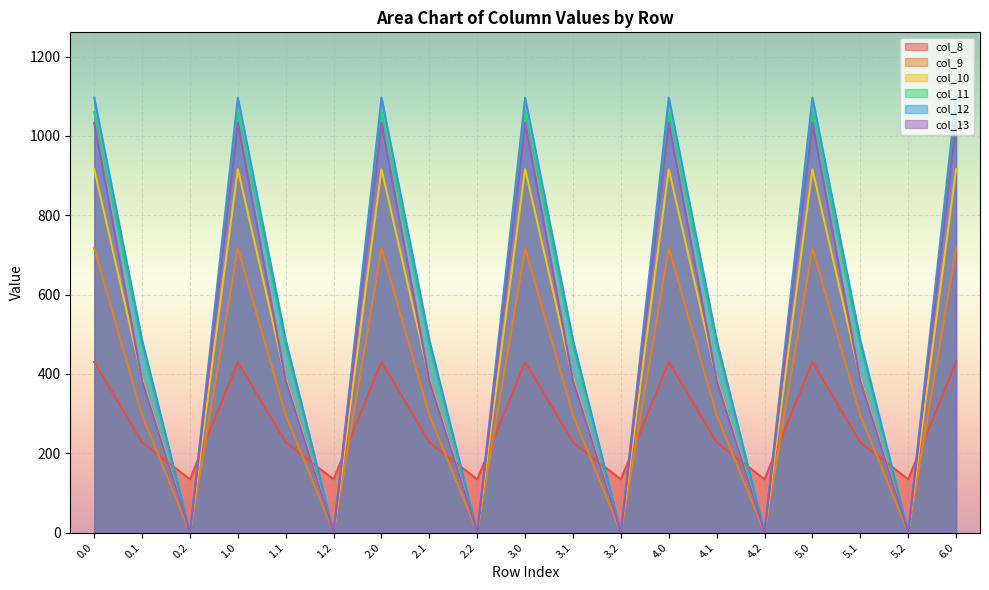

How many lines are shown in the chart?

6